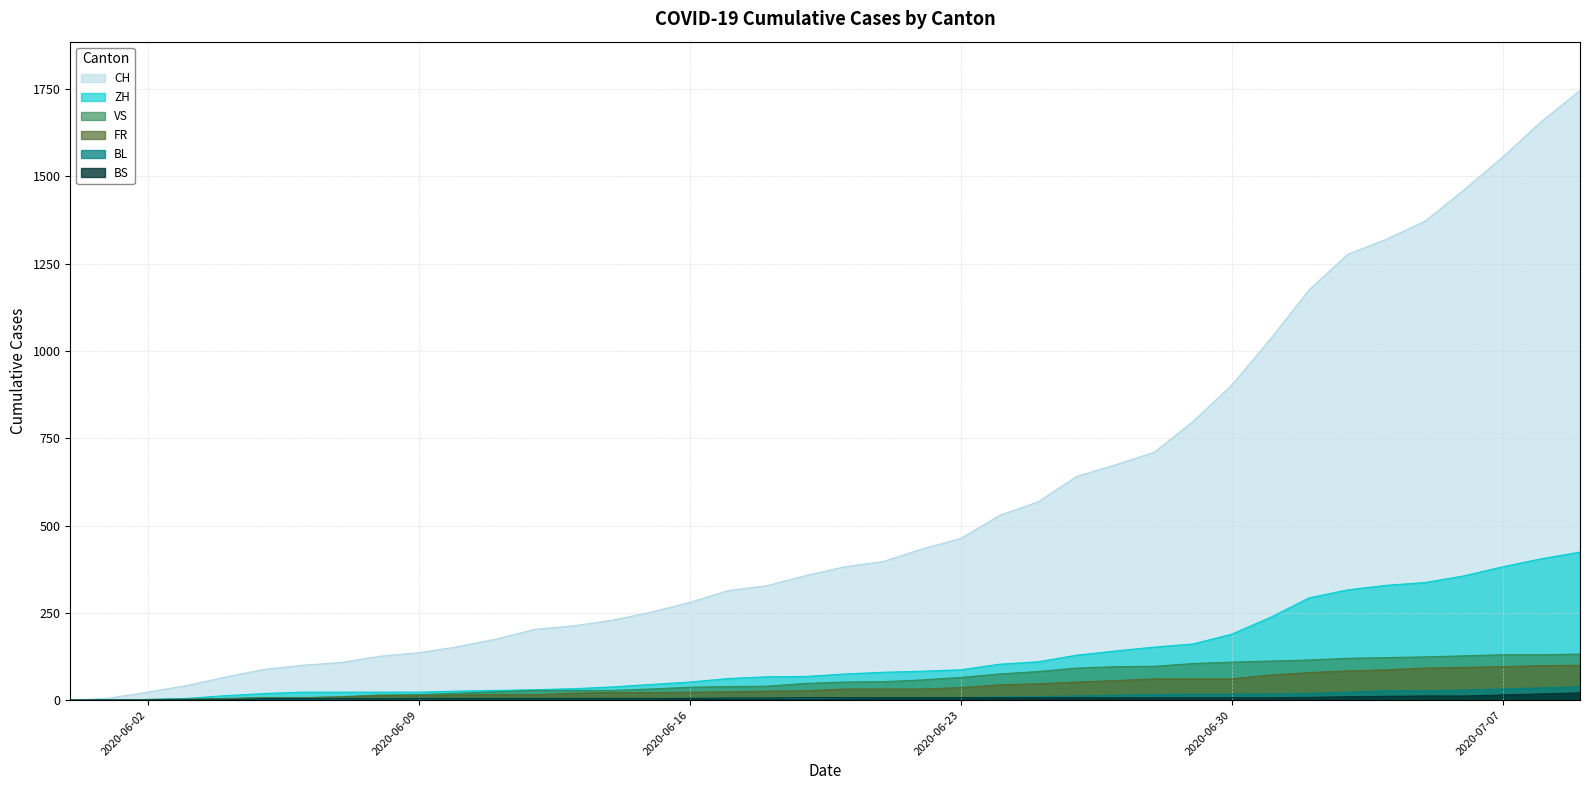

What are all the series names shown in the legend?

CH, ZH, VS, FR, BL, BS